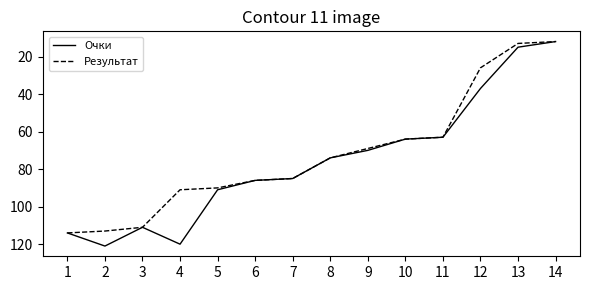

Which series has the largest range (max minus min)?

Очки